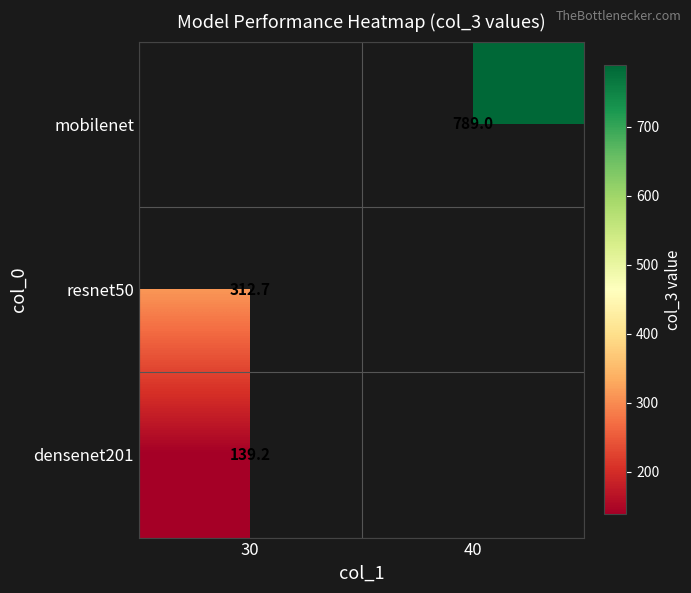

What is the minimum value for resnet50?

312.7